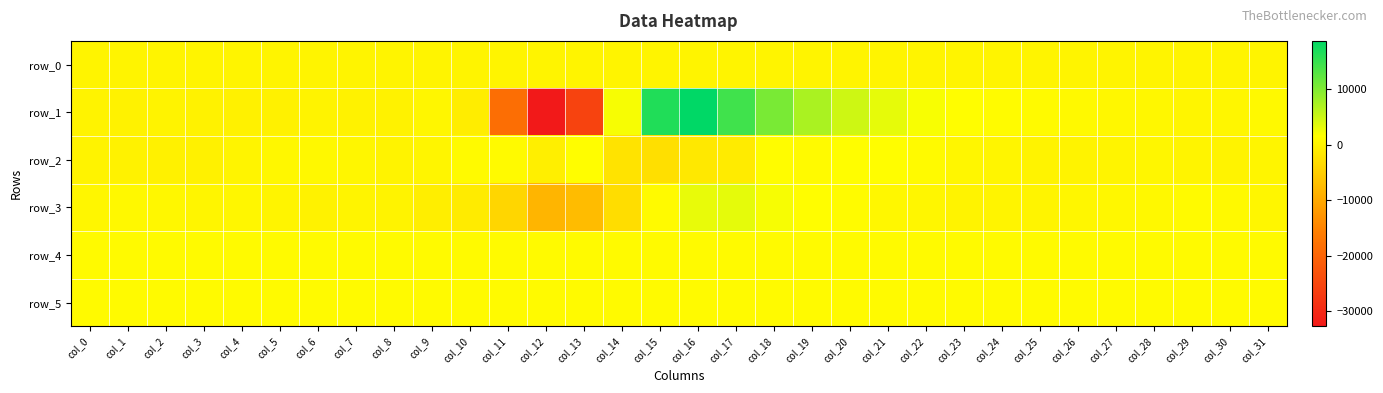

List the series in order of their peak value, highest first.

row_1, row_3, row_2, row_5, row_4, row_0